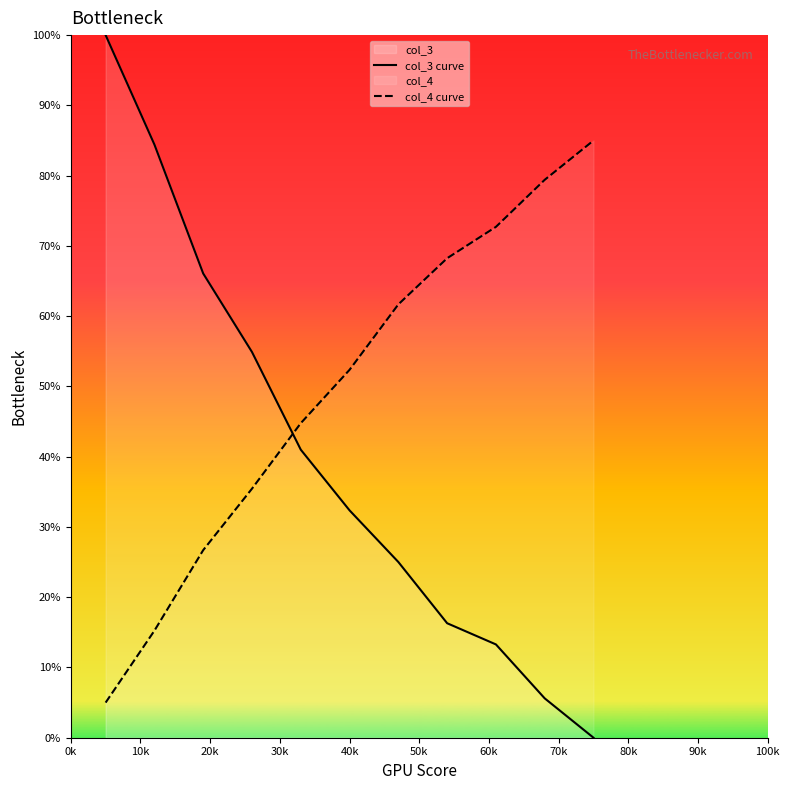

What is the maximum value for col_3 curve?

100.0